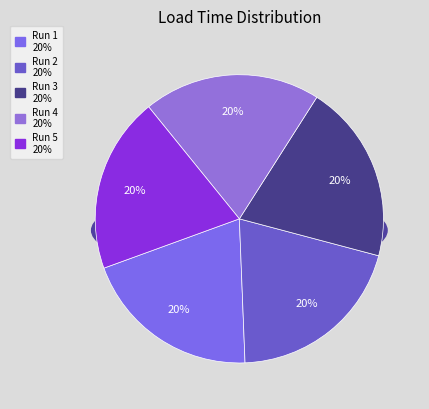

How many segments does this pie chart have?

5